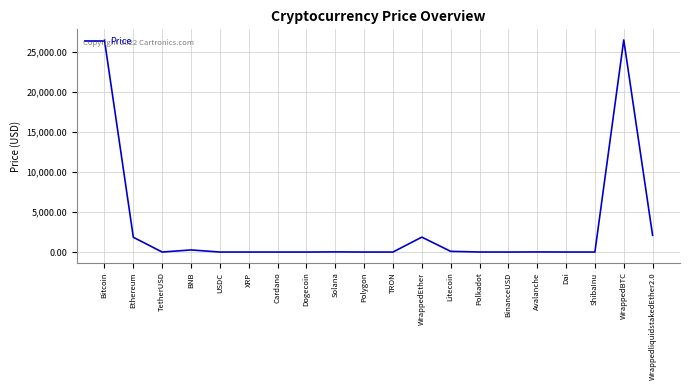

The chart shows a value of 1846.1 at Ethereum. True or false?

True